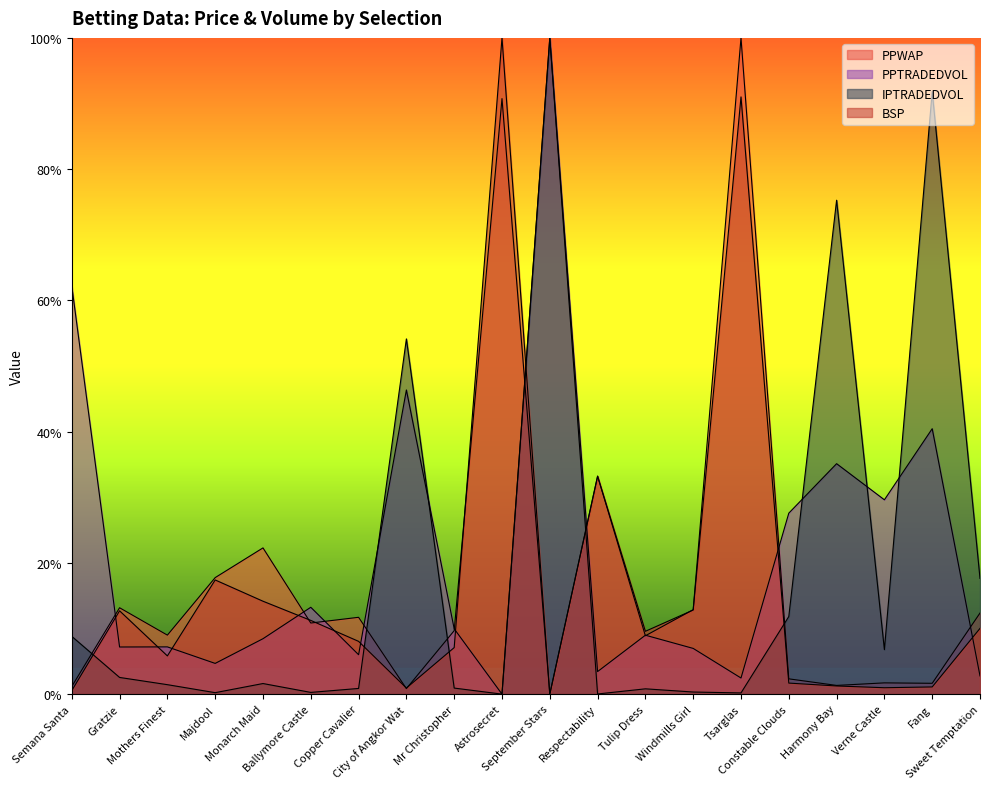

Is it true that BSP equals 0.0 at Mothers Finest?

False